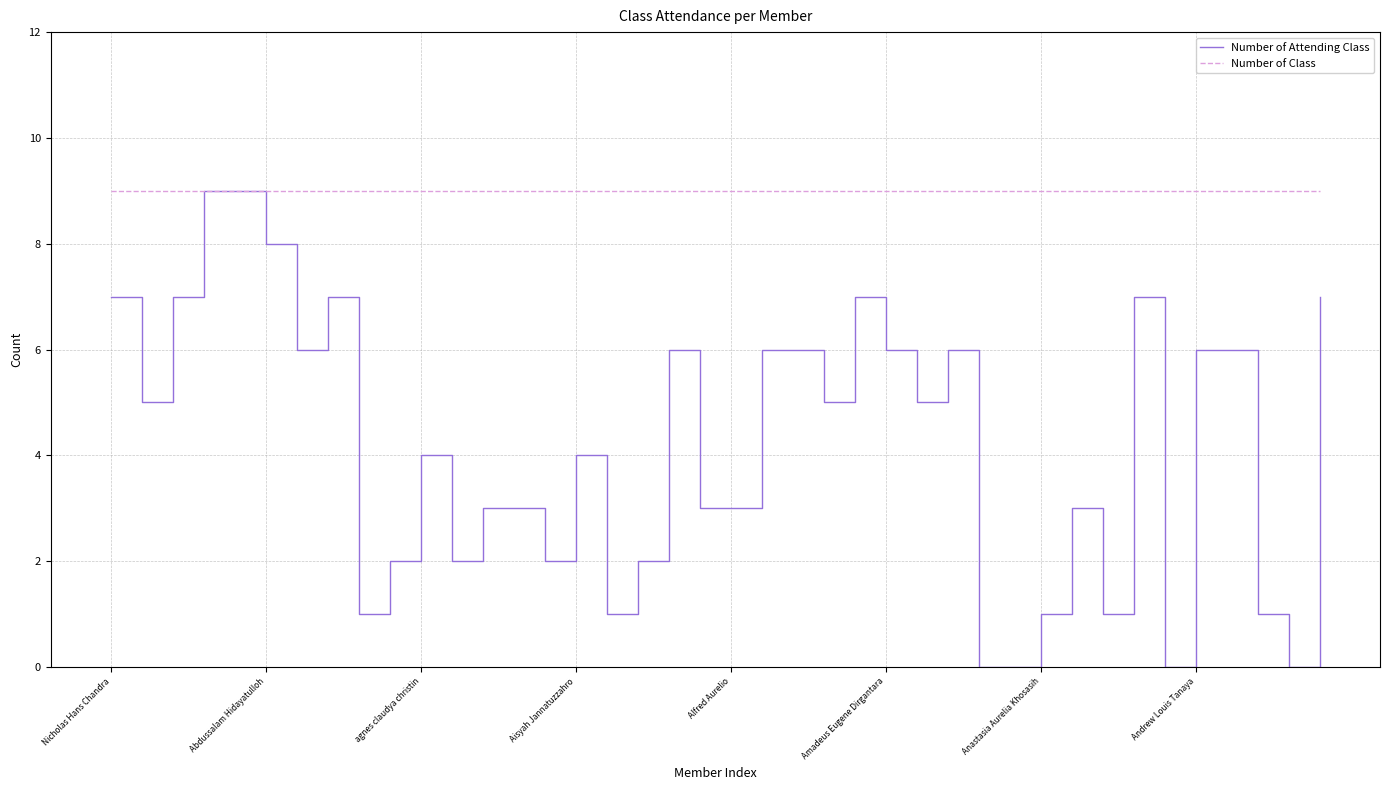

How many lines are shown in the chart?

2